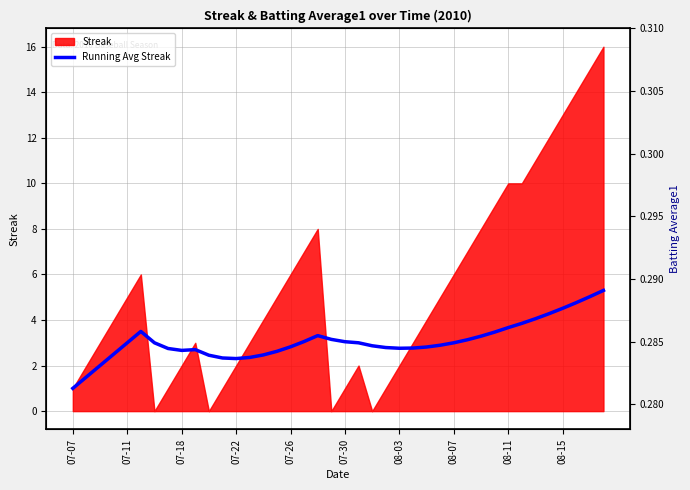

The chart shows a value of 3.1 at 29. True or false?

True